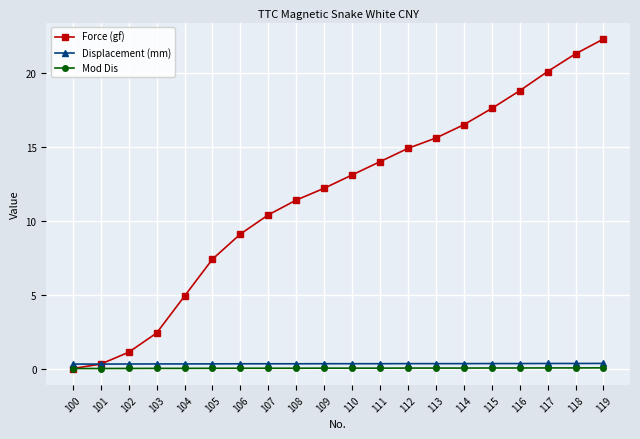

Which series has the widest spread of values?

Force (gf)